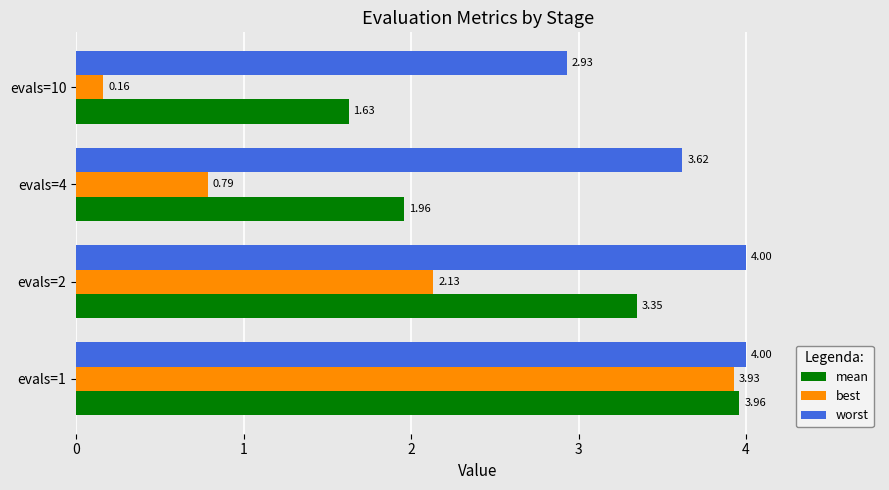

Where is mean nearest to the value 2?

evals=4